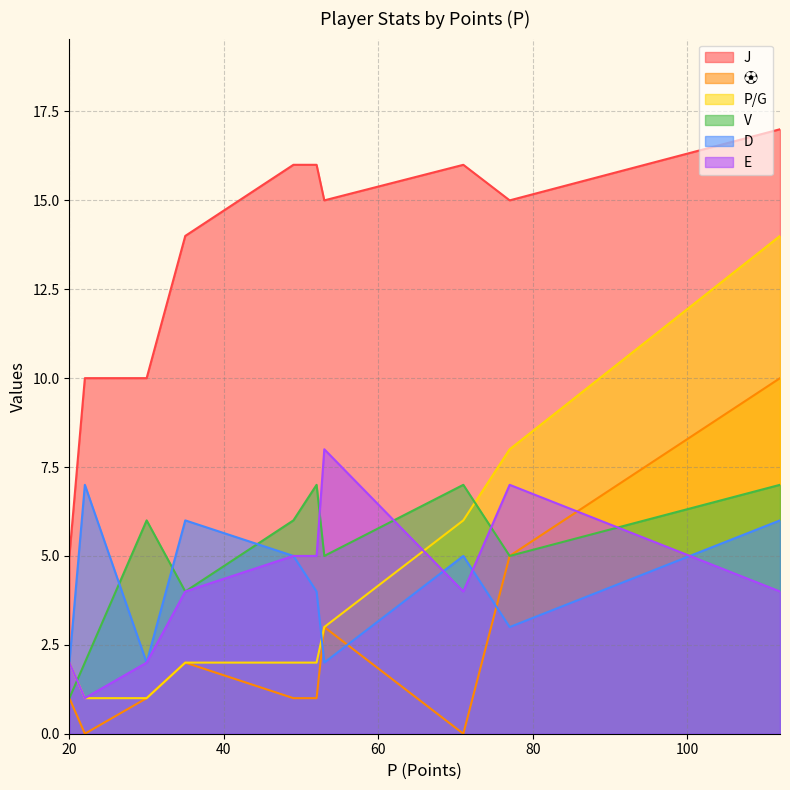

What is the difference between the second highest and minimum values in the ⚽ series?

5